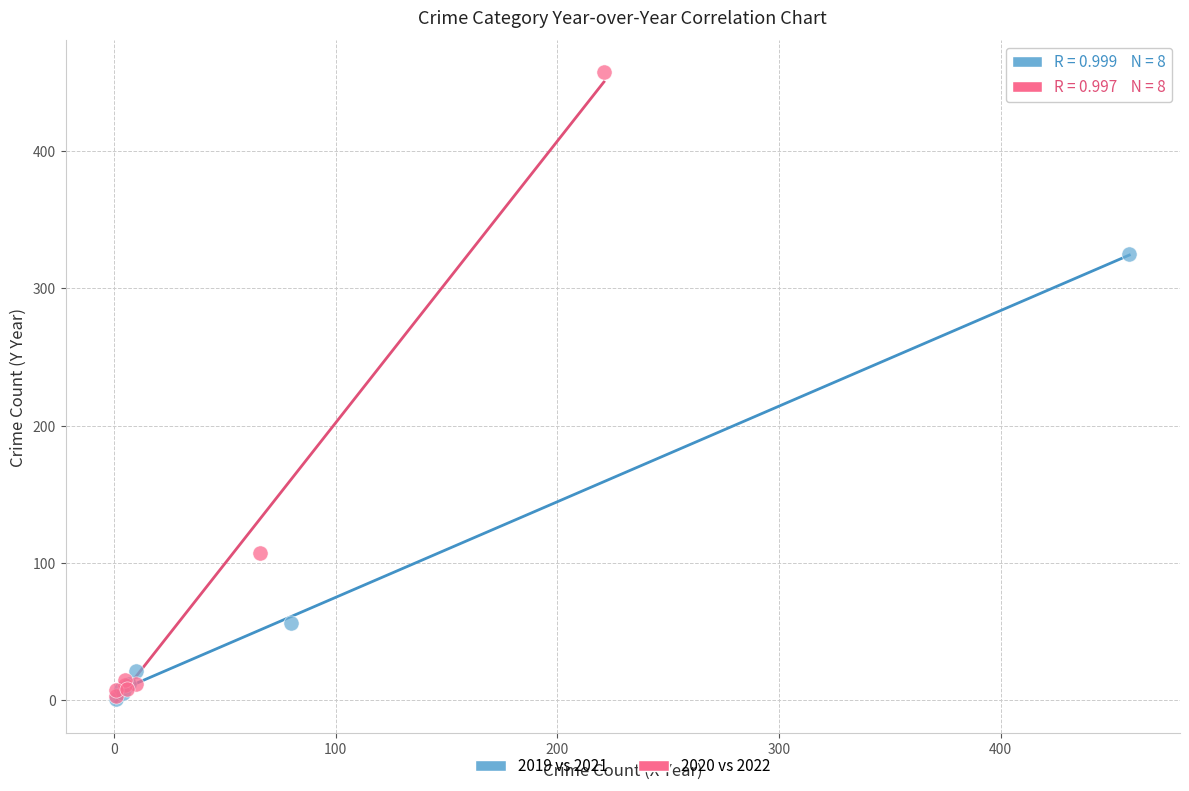

Which series reaches the maximum Y coordinate?

2020 vs 2022